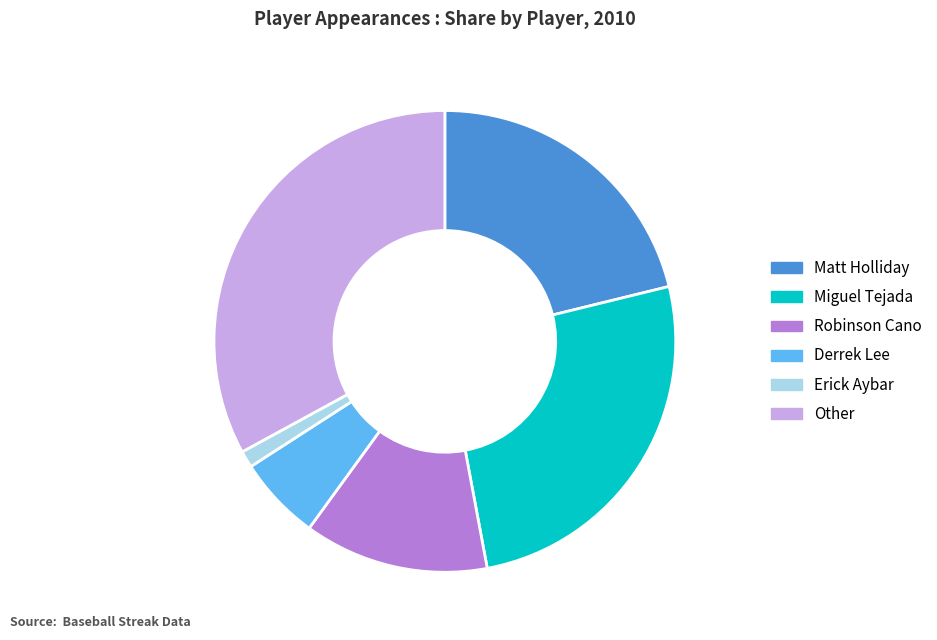

Does Other represent more than half of the total?

No